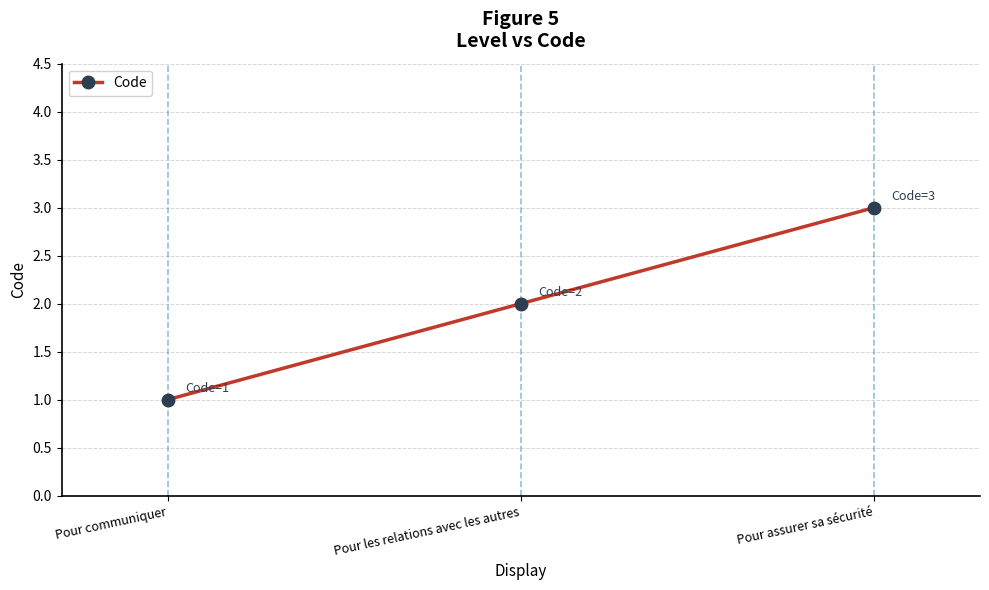

Is it true that the value at Pour communiquer is 2?

False